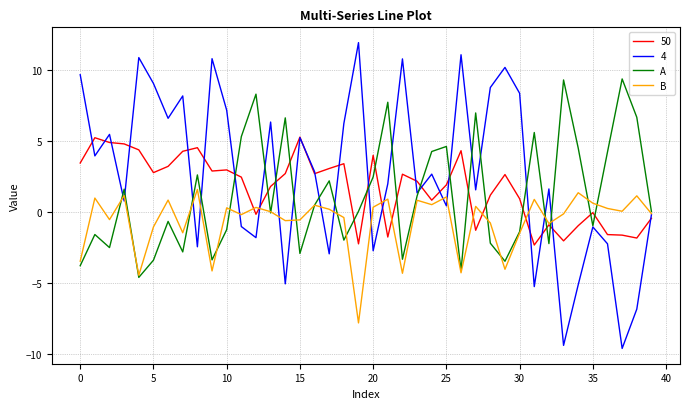

What is the smallest value displayed?

-9.6